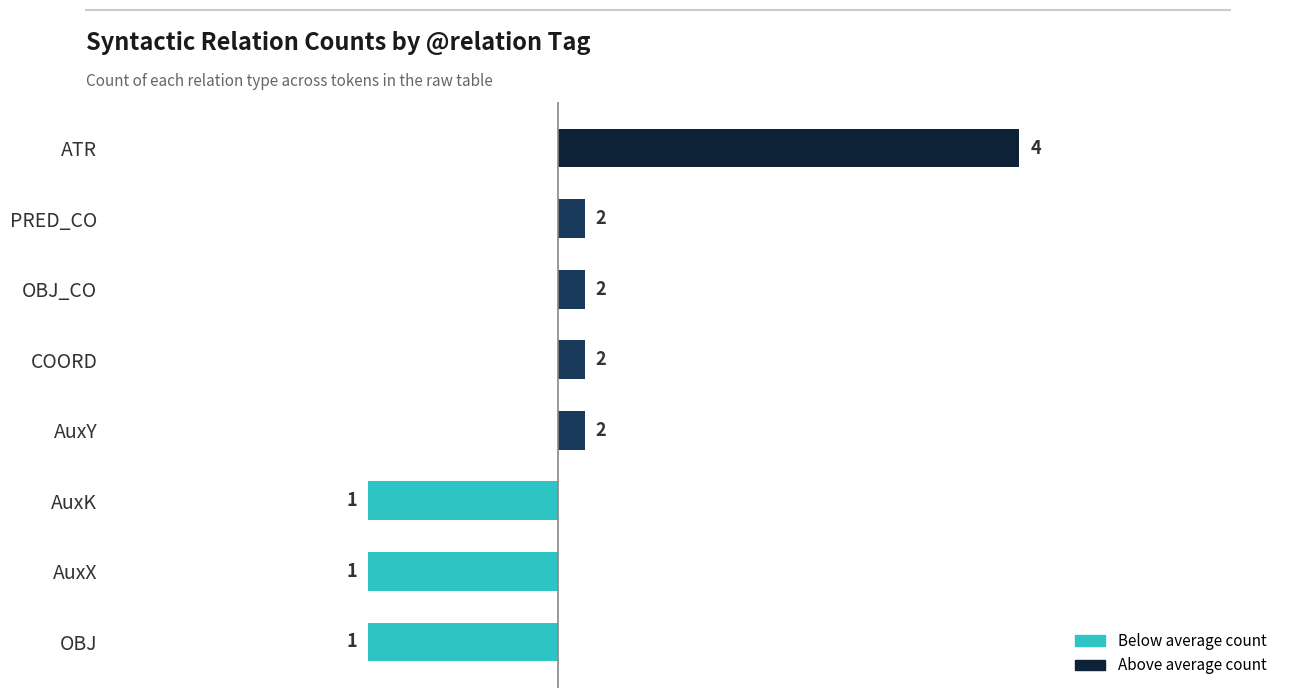

Are the bars horizontal?

Yes